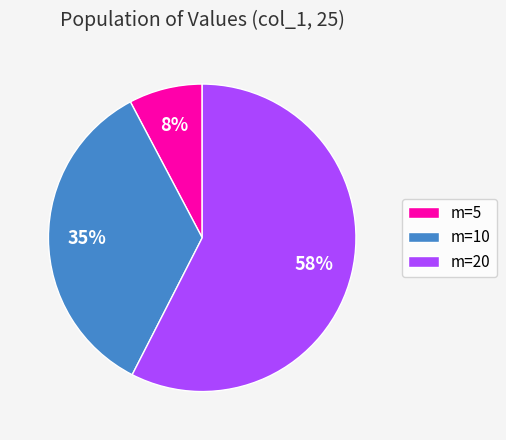

Do m=10 and m=5 together represent more than half of the pie?

No